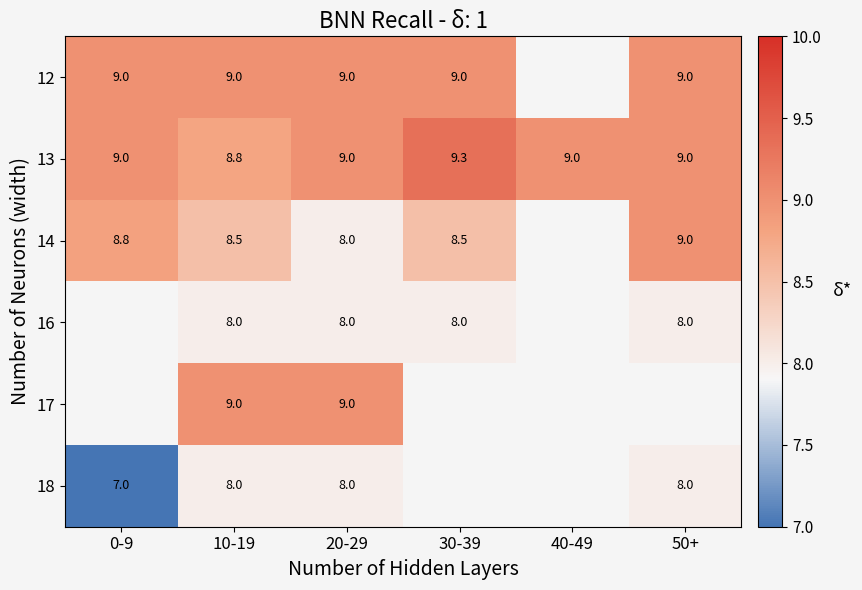

How many distinct data groups are displayed?

6